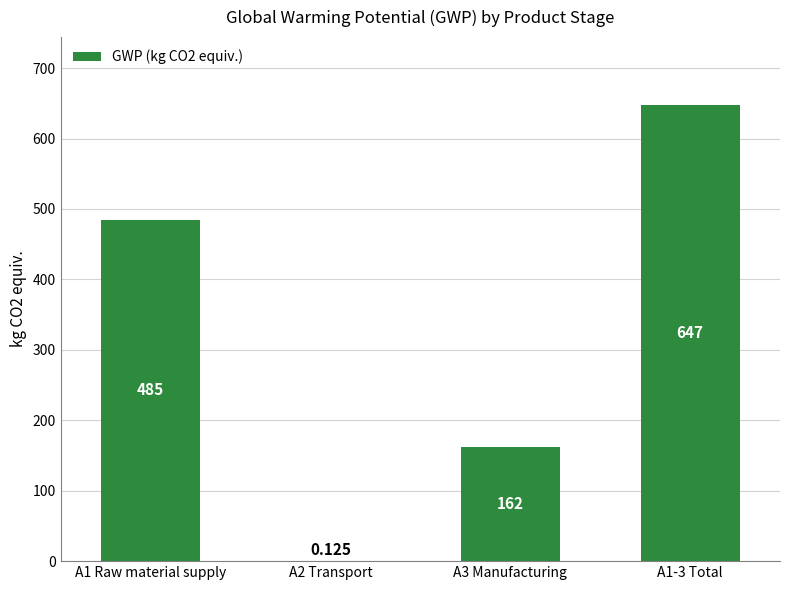

What is the approximate value at A1 Raw material supply?

485.0